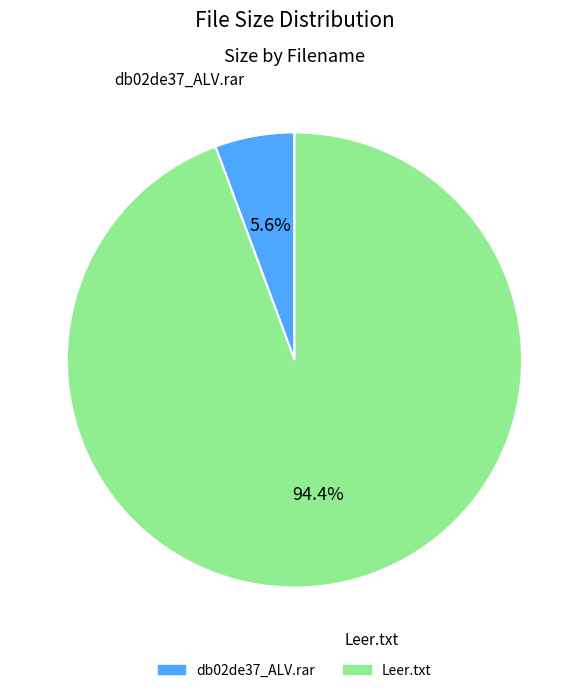

Is it true that Leer.txt is 94% of the pie?

True